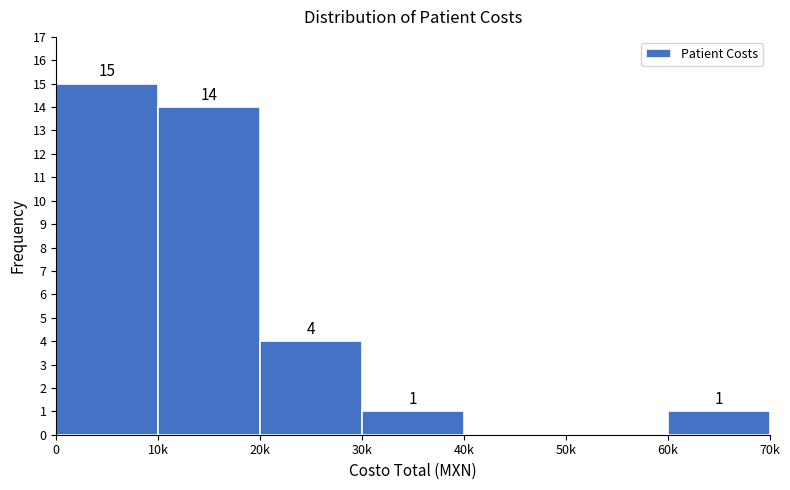

Reading right to left, transcribe all the data shown in this chart.

60k=1	50k=0	40k=0	30k=1	20k=4	10k=14	0=15